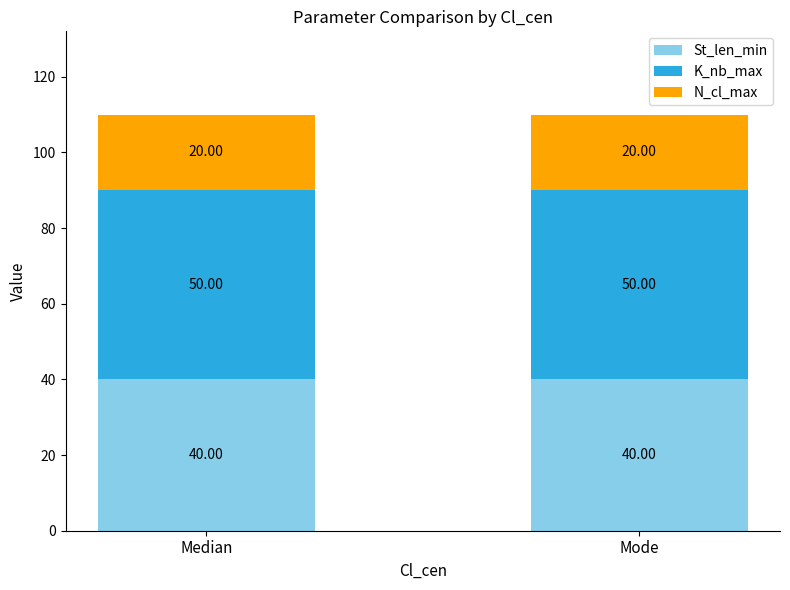

What is the total value across all series at Mode?

110